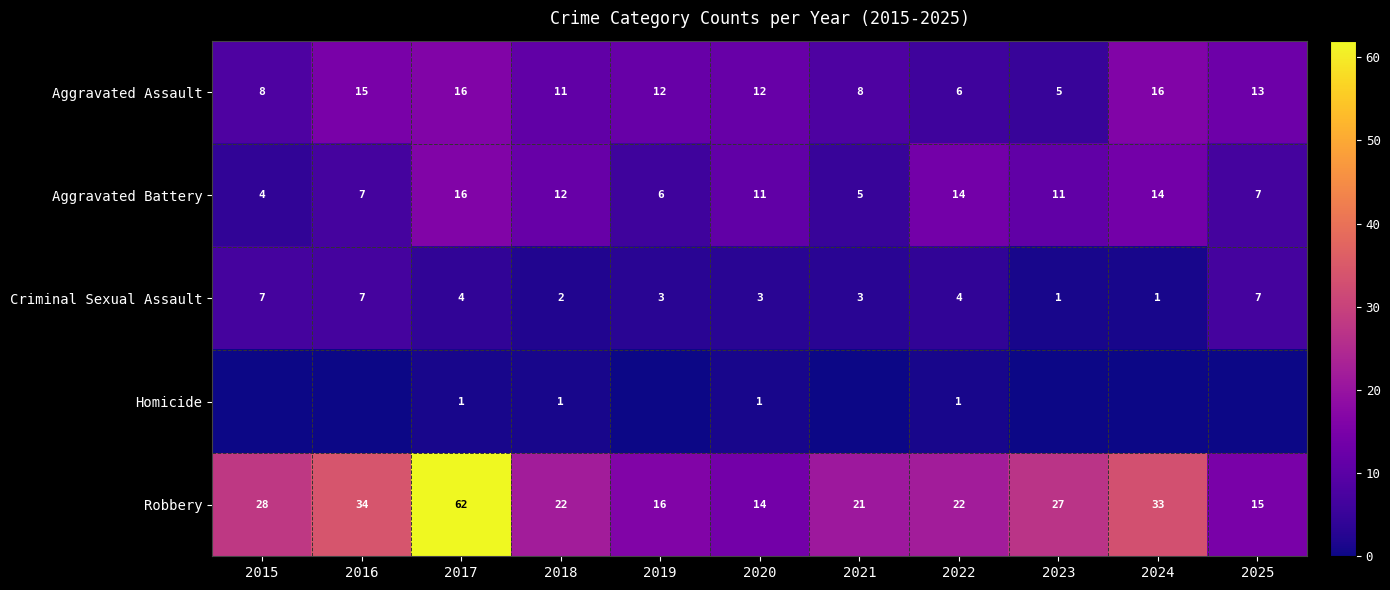

True or false: Aggravated Assault has a value of 3 at 2020.

False